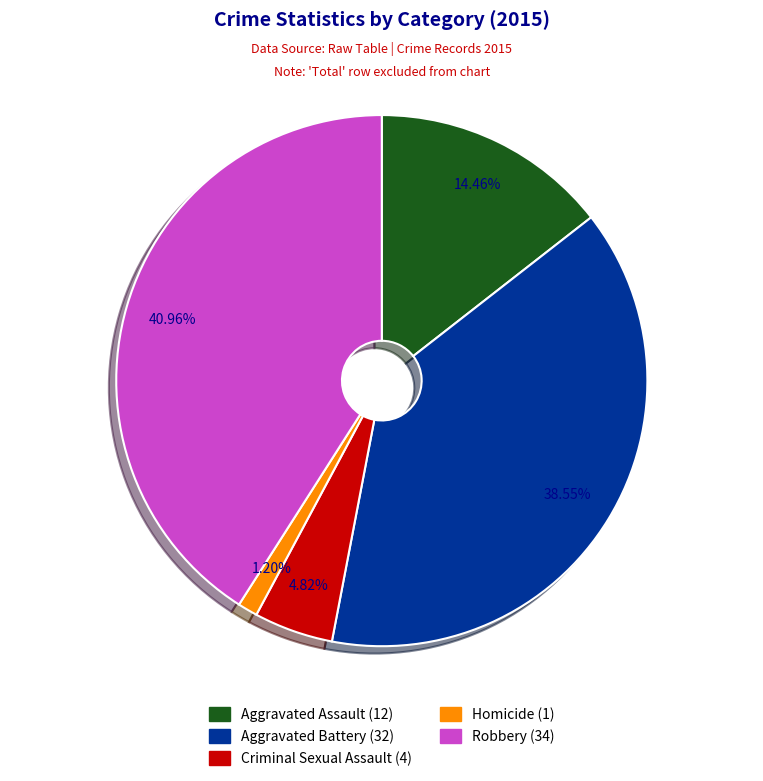

Does Criminal Sexual Assault represent more than half of the total?

No